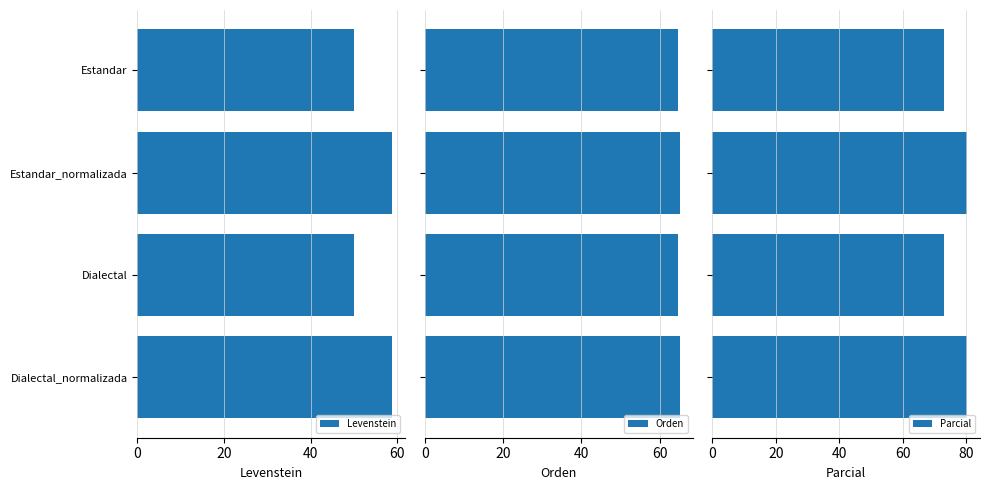

How many distinct data groups are displayed?

3